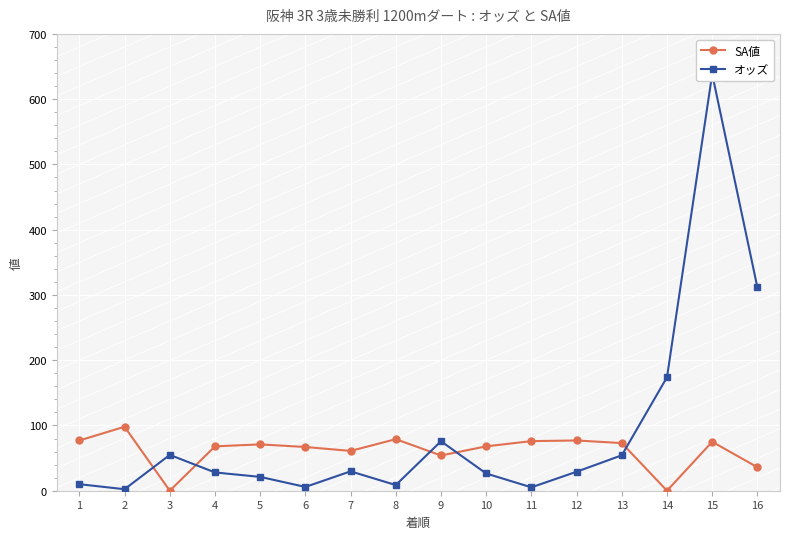

Is the value of オッズ at 11 greater than the value of SA値 at 9?

No